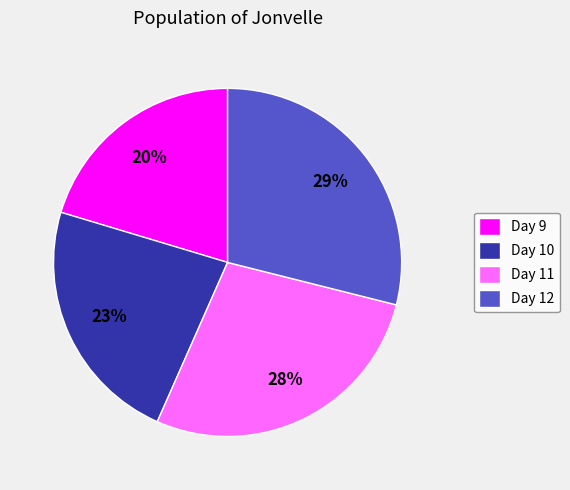

The Day 12 slice represents 37% of the pie. True or false?

False